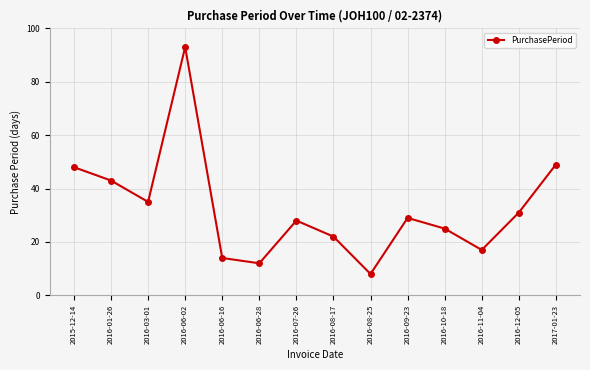

What is the greatest value displayed?

93